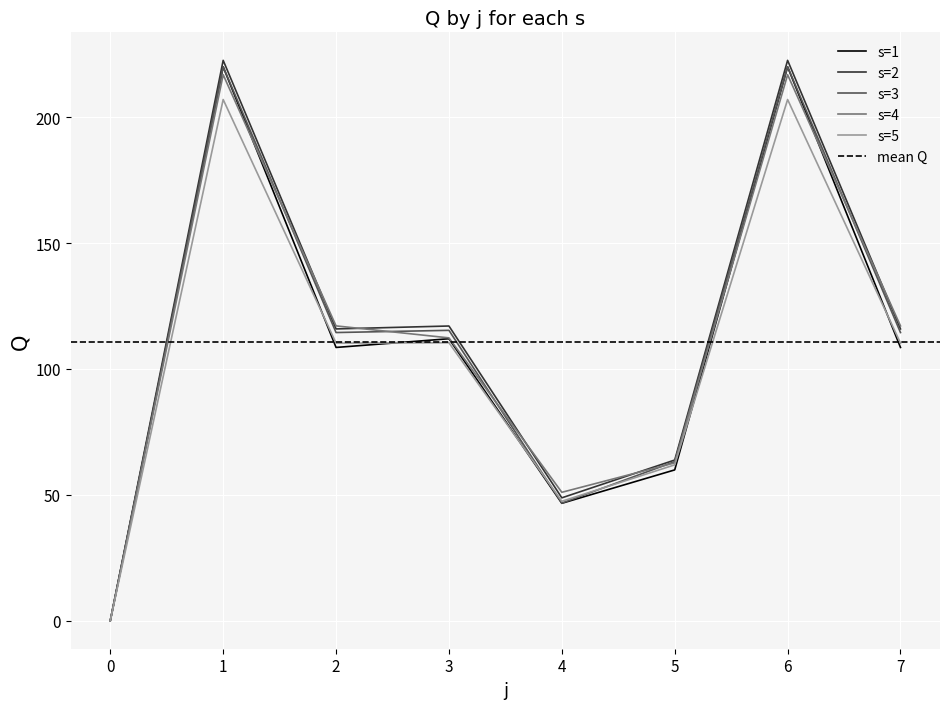

At 0, list the series in order from smallest to largest.

s=1, s=2, s=3, s=4, s=5